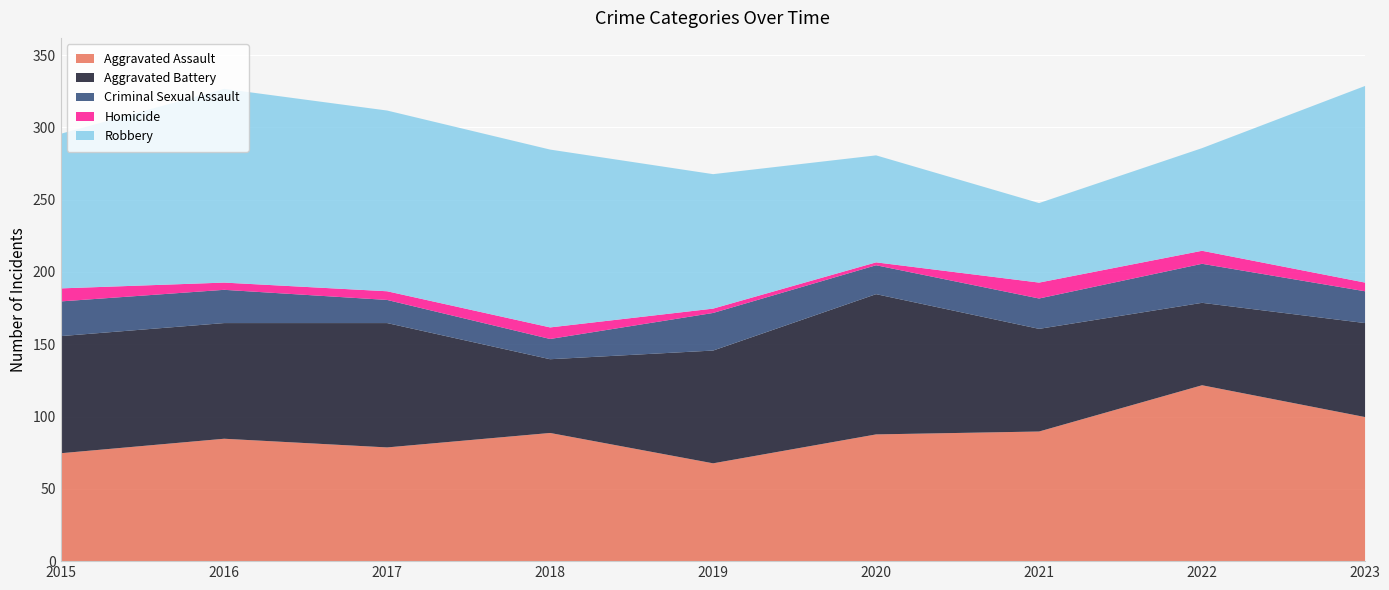

Is it true that Robbery equals 23 at 2021?

False